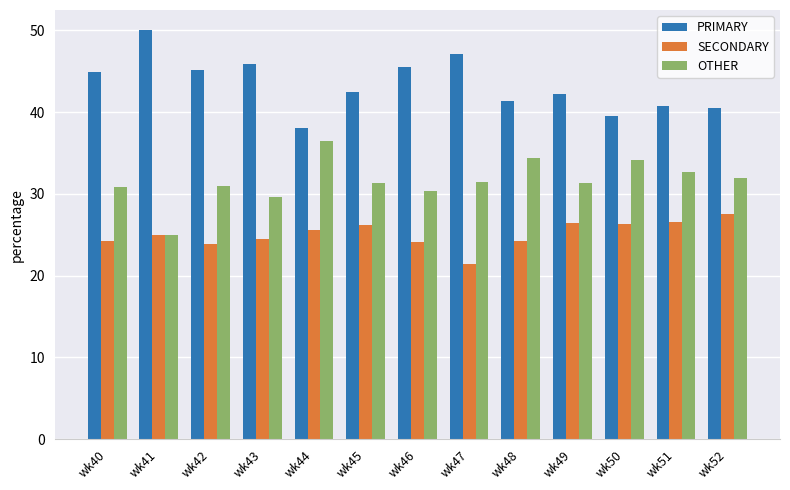

What is the average value of the OTHER series?

31.6